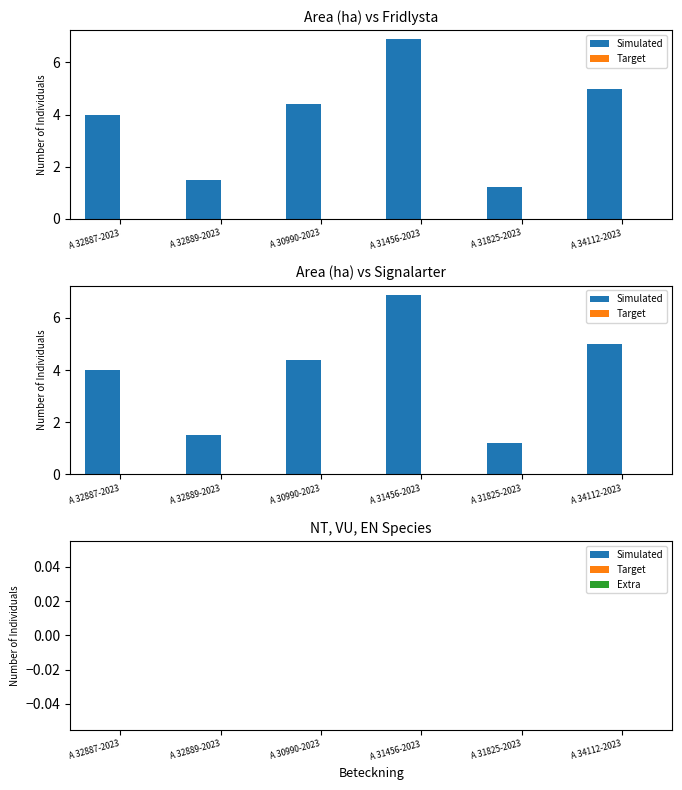

At which category is the sum across all series the highest?

A 31456-2023